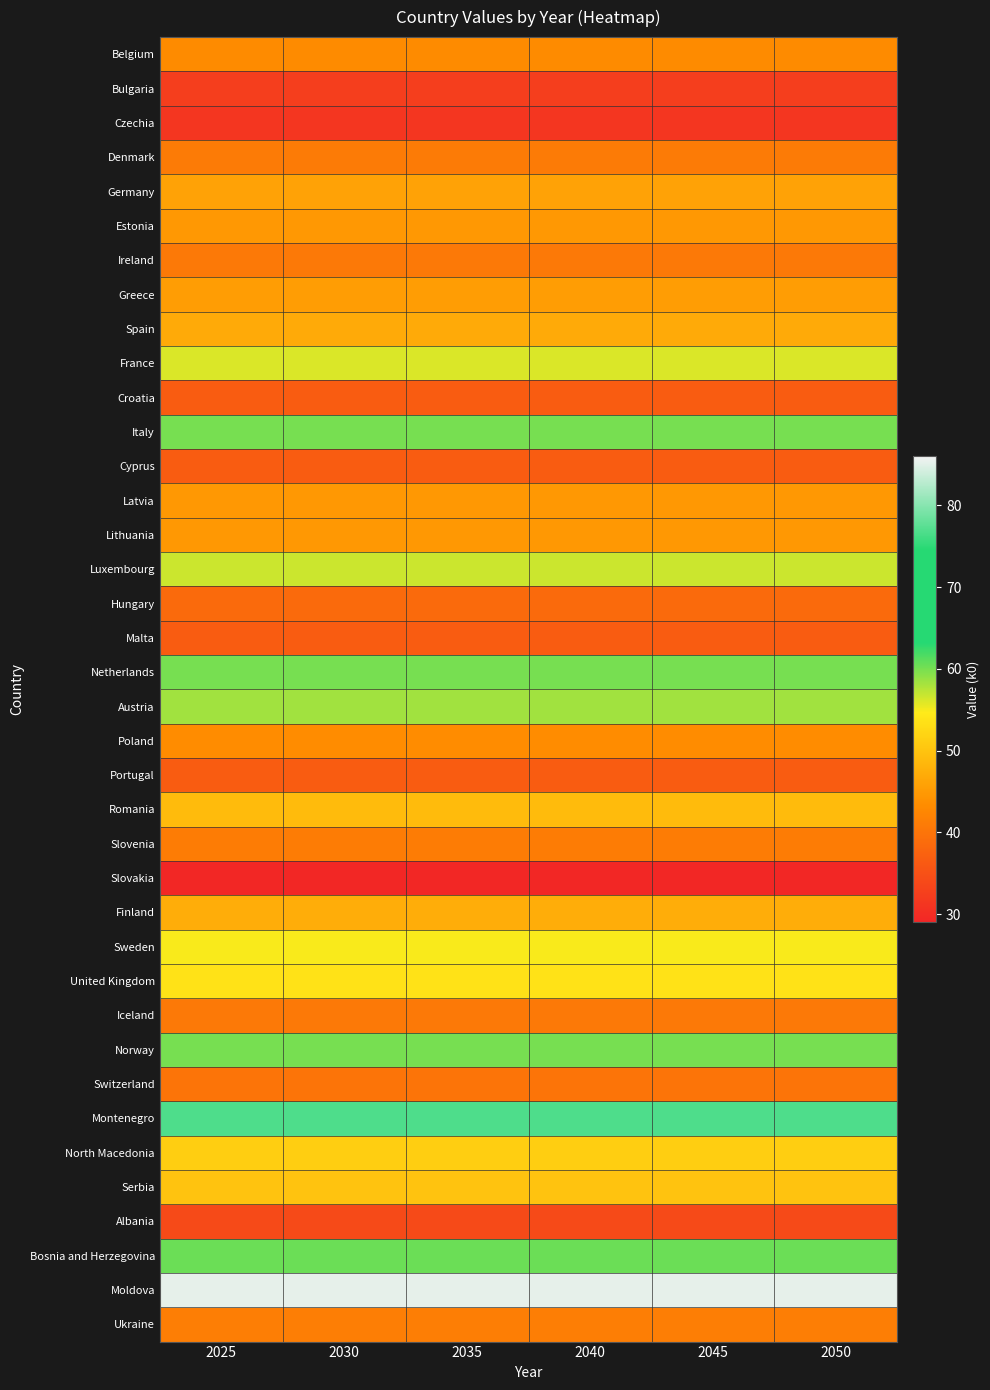

Between 2050 and 2040, which is larger?

2050